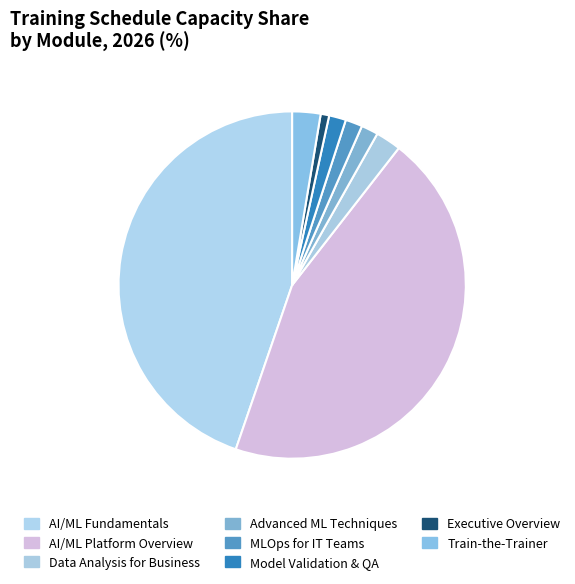

Count the number of slices in the pie.

8